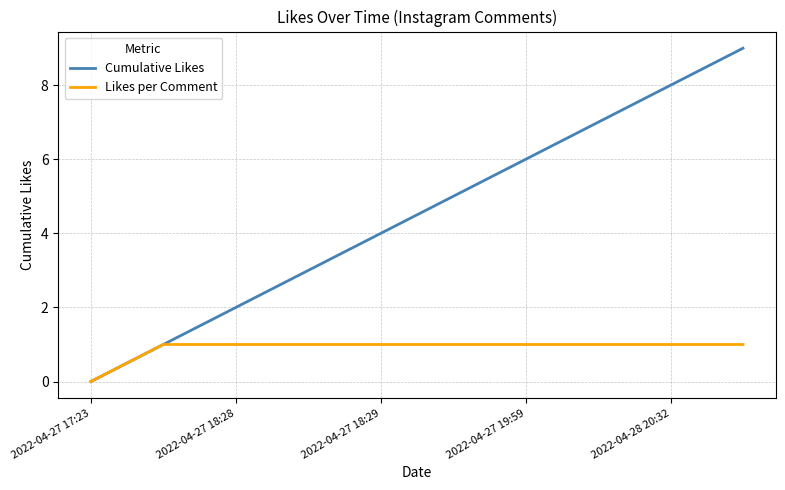

What is the maximum value shown in the chart?

9